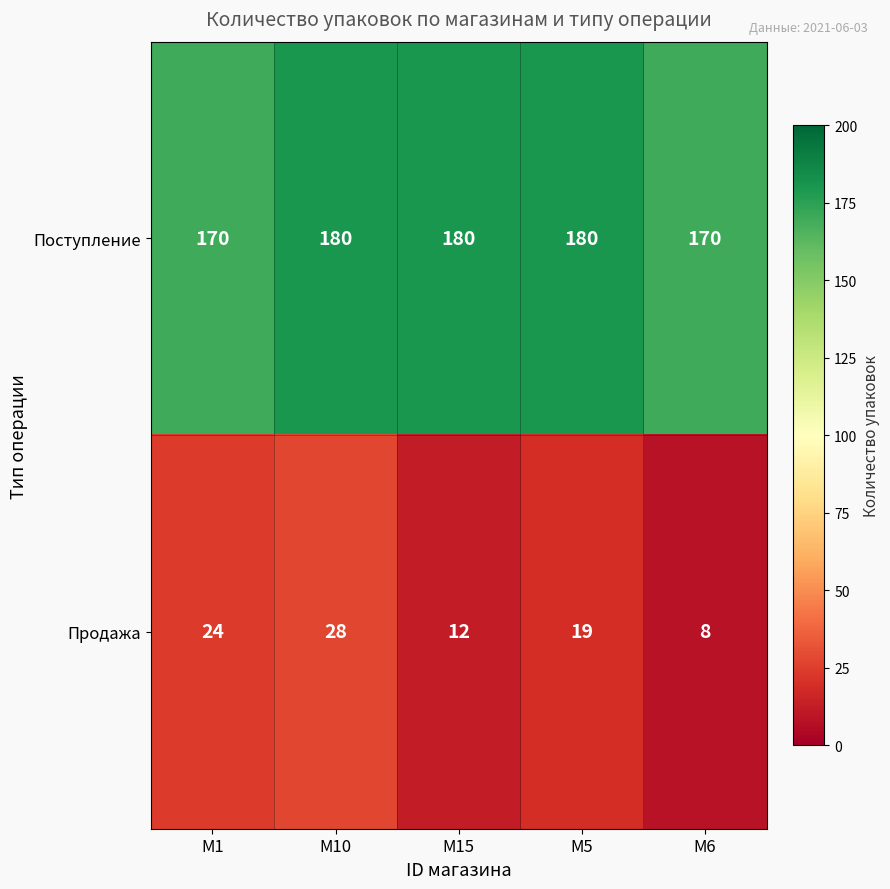

Rank the series at M15 from highest to lowest value.

Поступление, Продажа